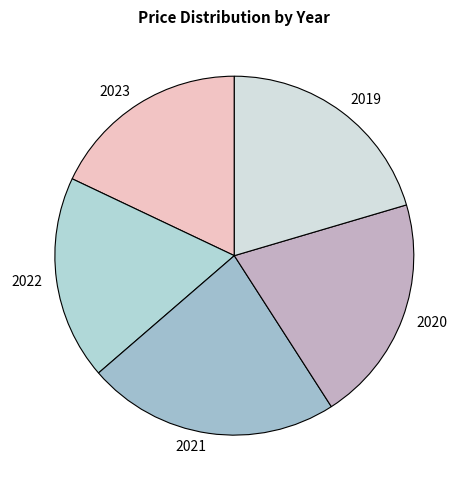

Is it true that 2019 is 7% of the pie?

False